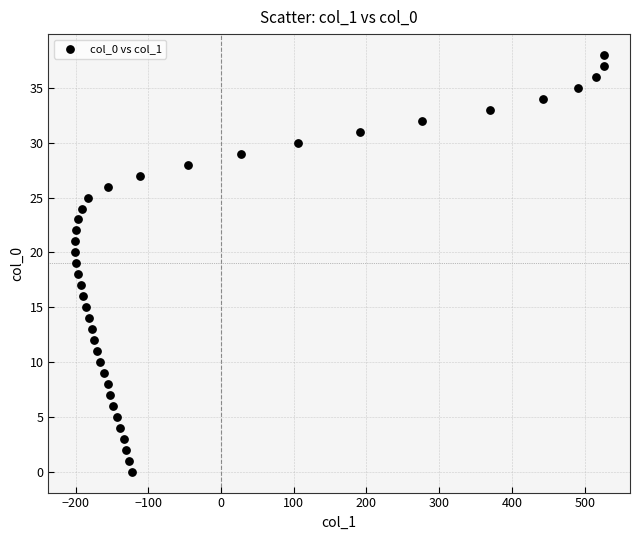

What is the range of X values (max minus min)?

727